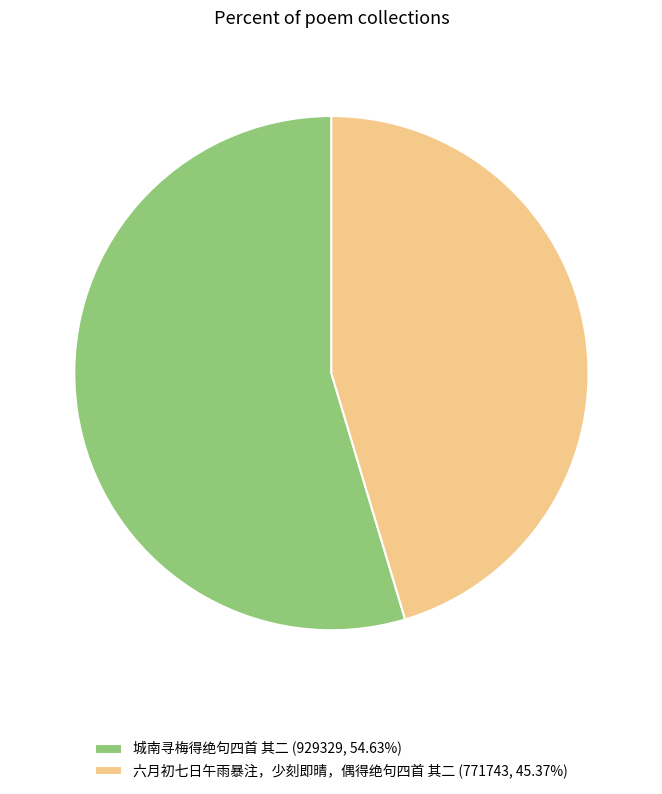

Is there any slice that represents more than half of the pie?

Yes